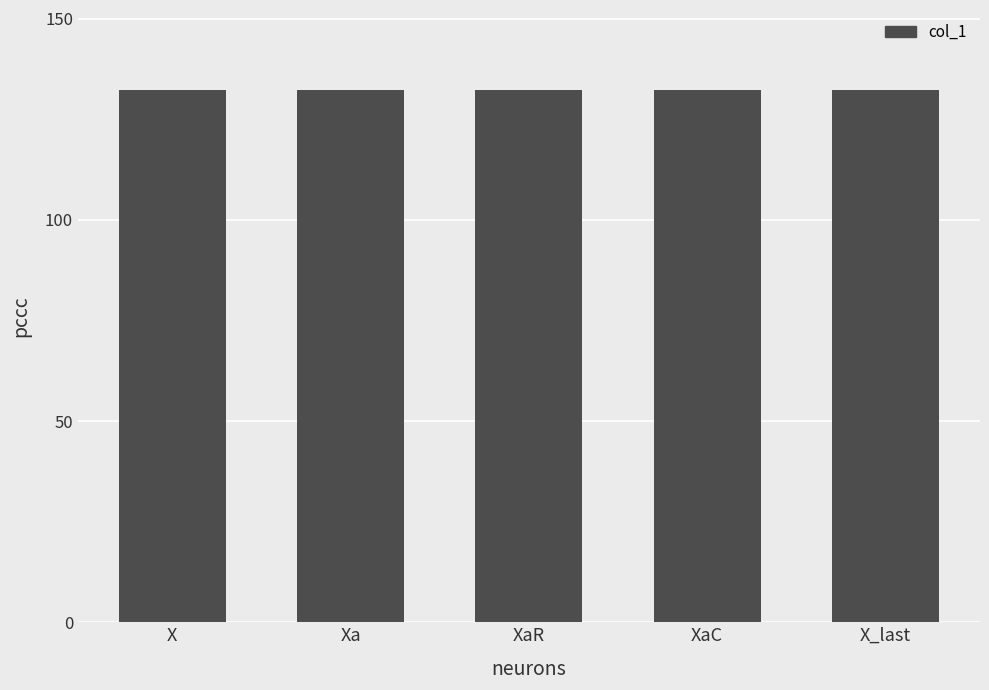

What position from the right is Xa?

4